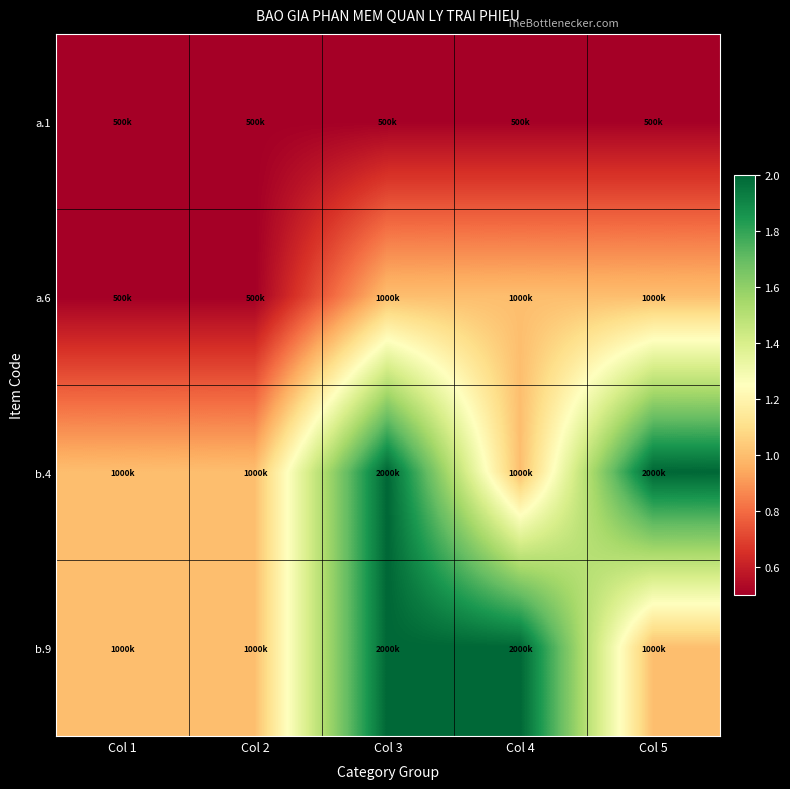

At which category is the sum across all series the highest?

Col 3